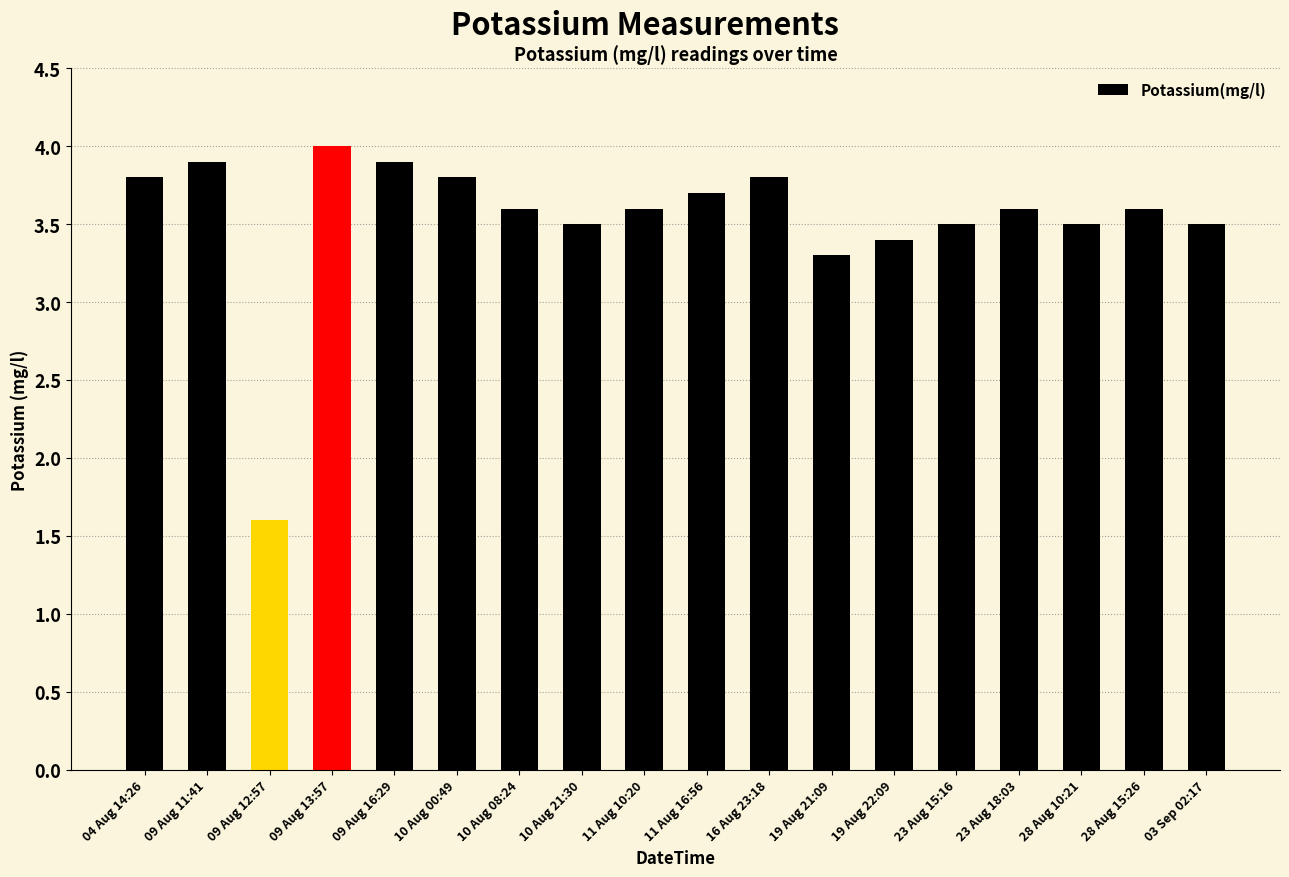

What is the difference between the maximum and minimum values?

2.4